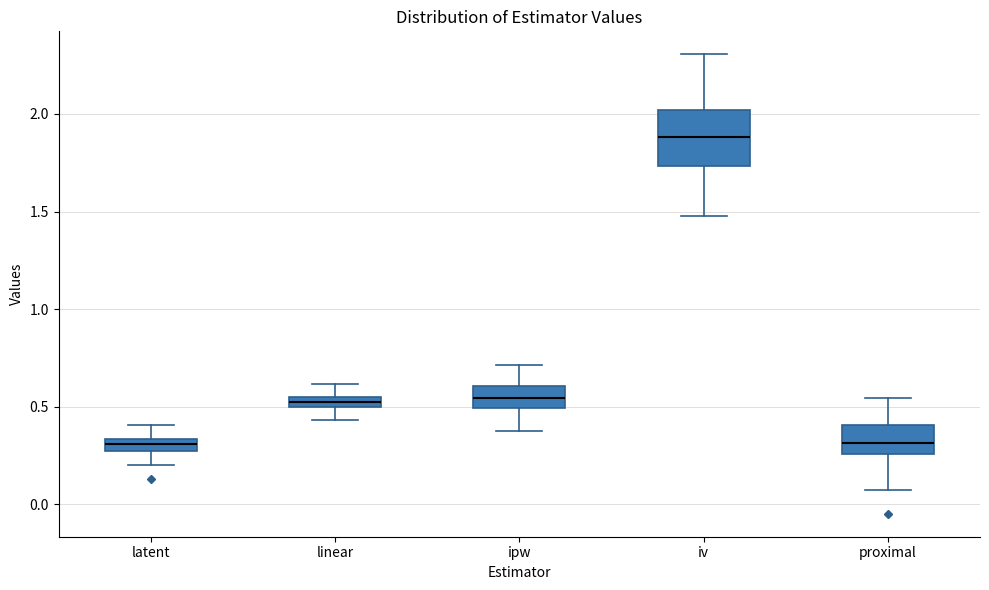

Which box's median line is the highest?

iv